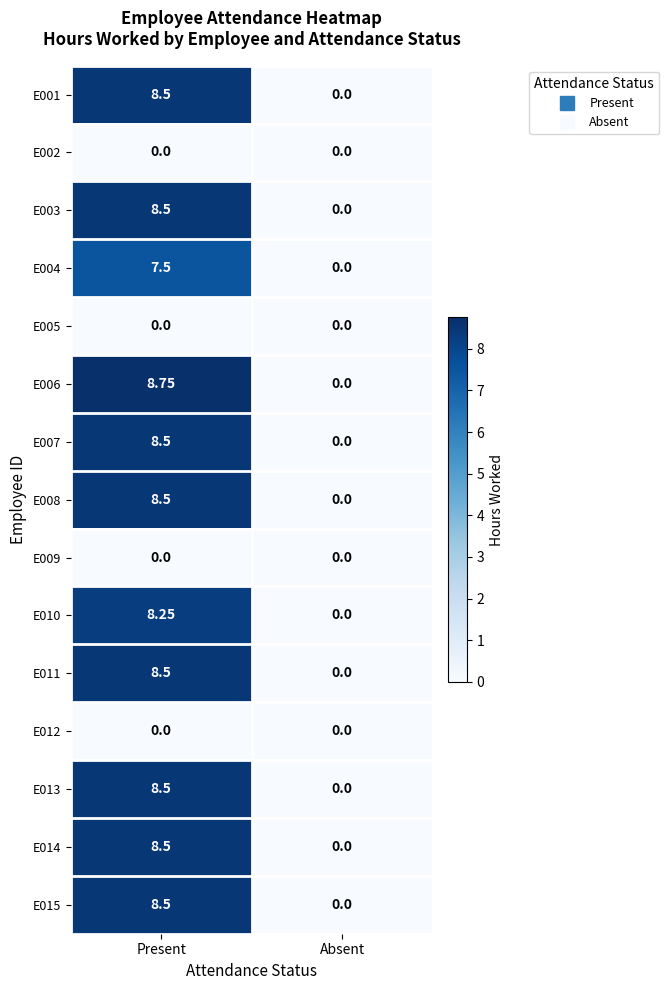

How many data points in E015 are above 8?

1